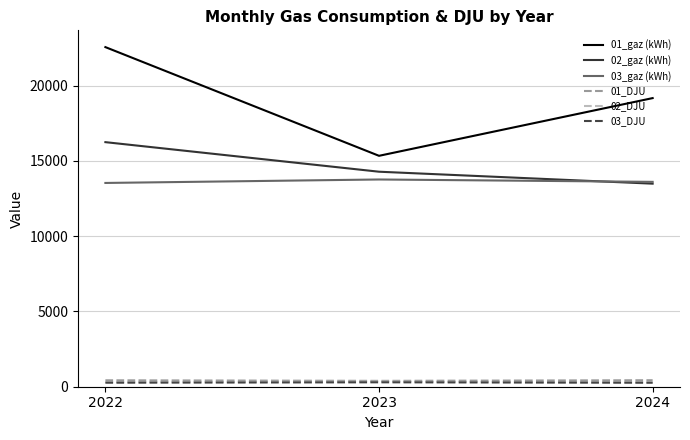

At which category is the sum across all series the highest?

2022